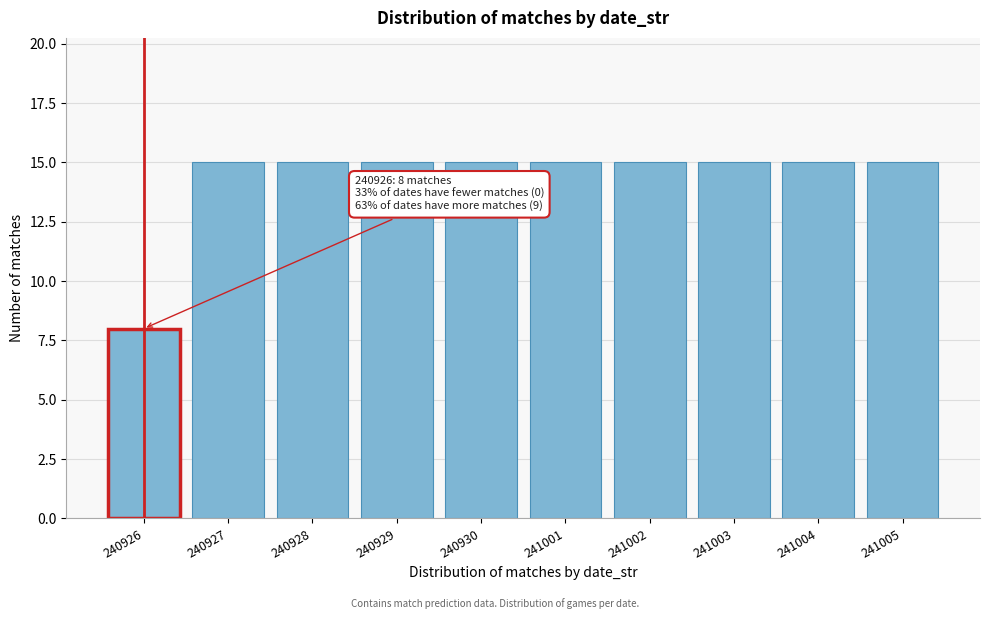

Reading right to left, transcribe all the data shown in this chart.

15	15	15	15	15	15	15	15	15	8